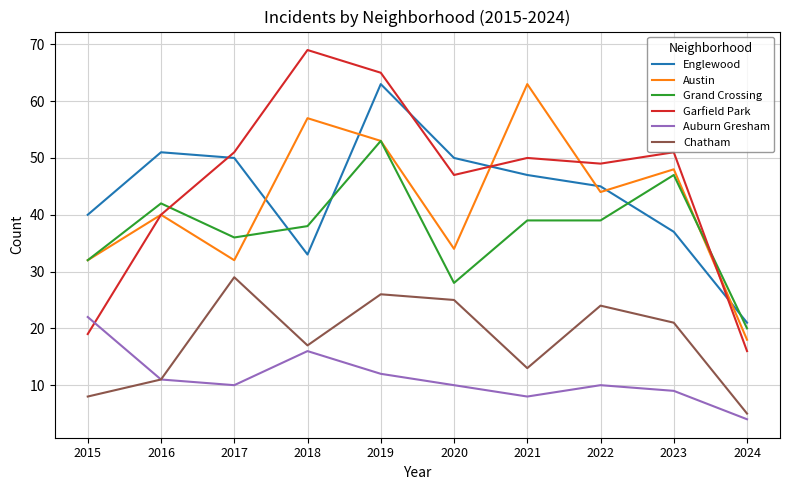

What is the sum of the Garfield Park values at 2023 and 2021?

101